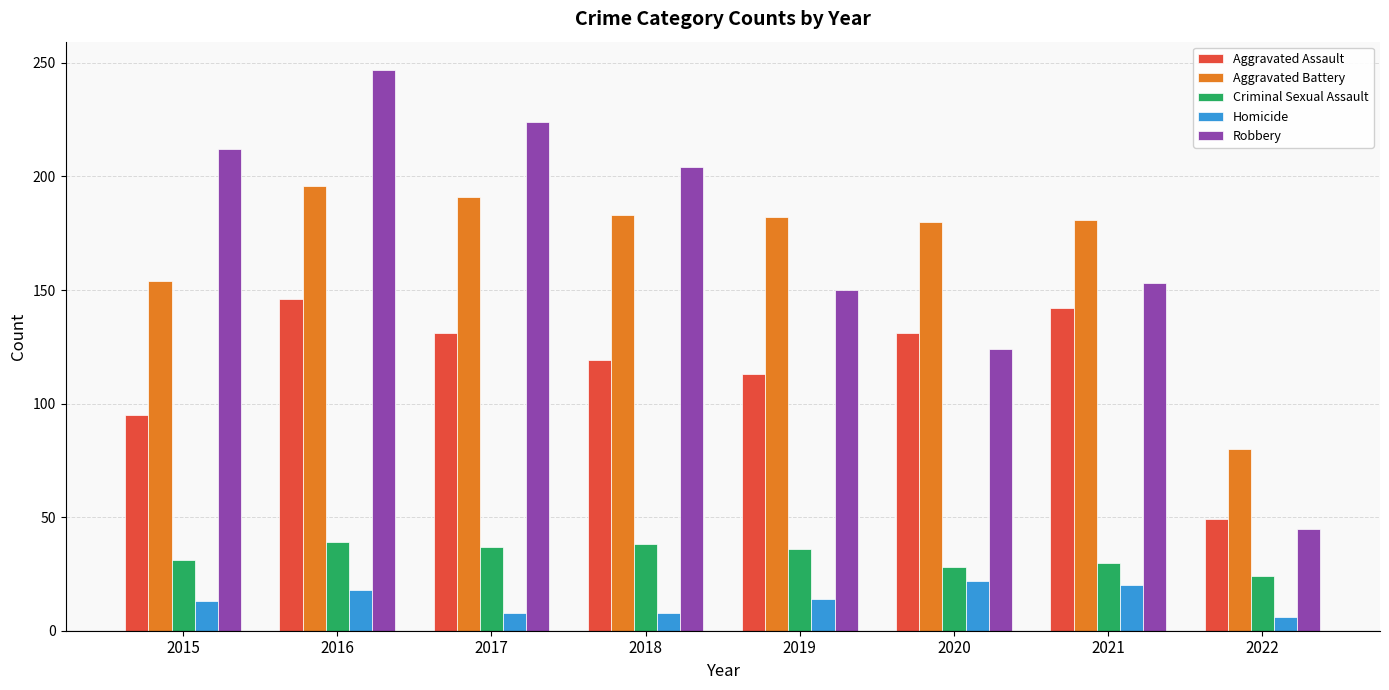

True or false: Aggravated Assault has a value of 27 at 2019.

False